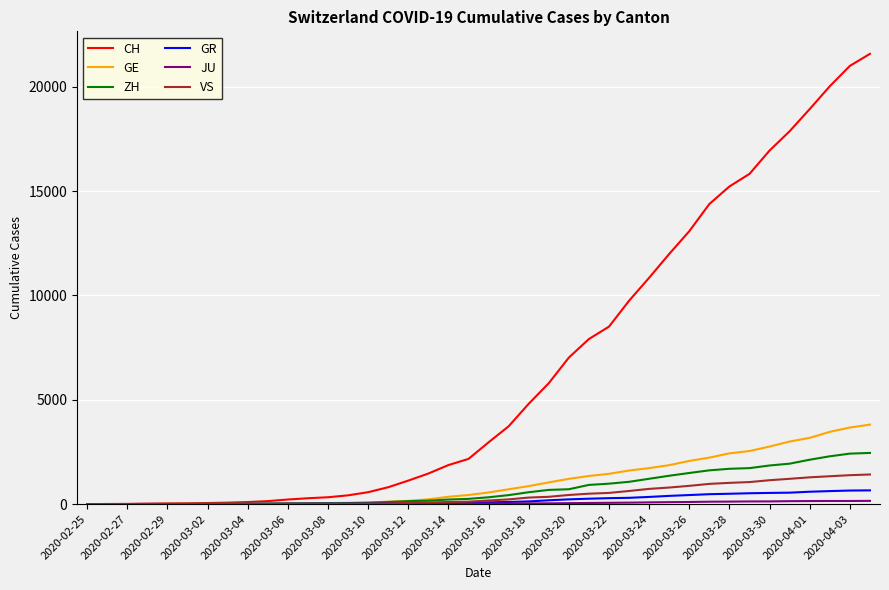

Which series has the largest total across all categories?

CH